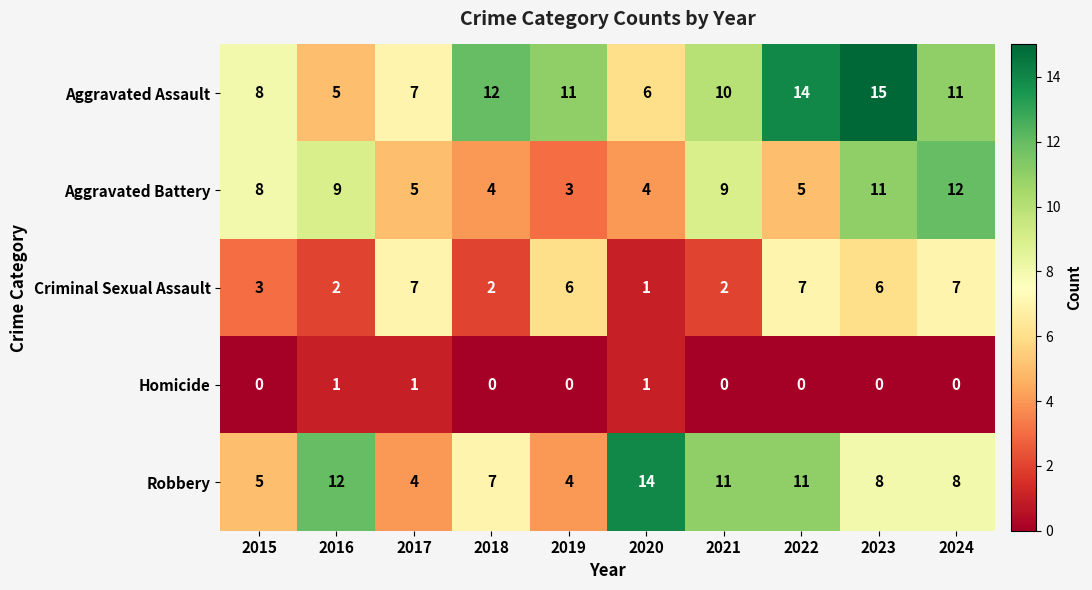

What is the difference between the maximum and minimum values in the Aggravated Battery series?

9